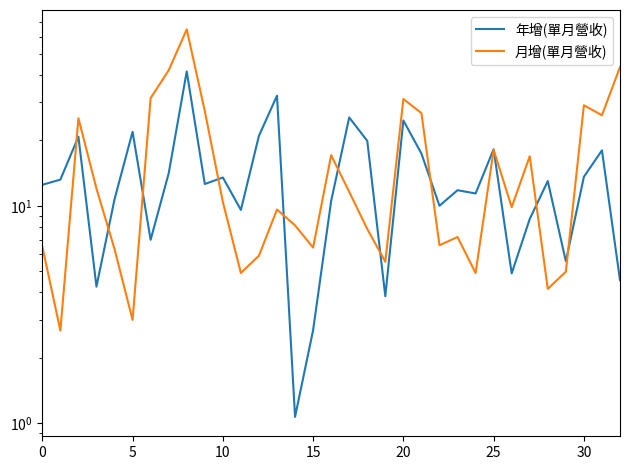

What is the difference between the second highest and minimum values in the 月增(單月營收) series?

40.8